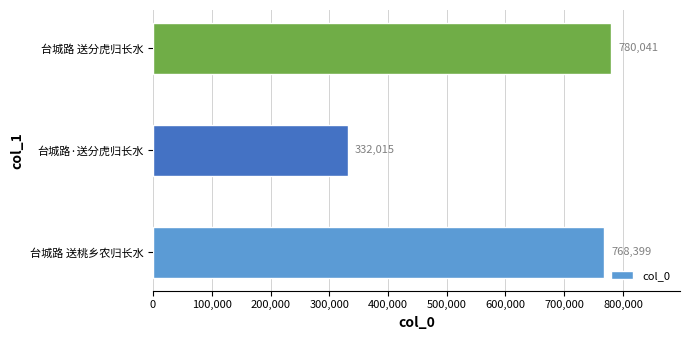

What is the average value?

626818